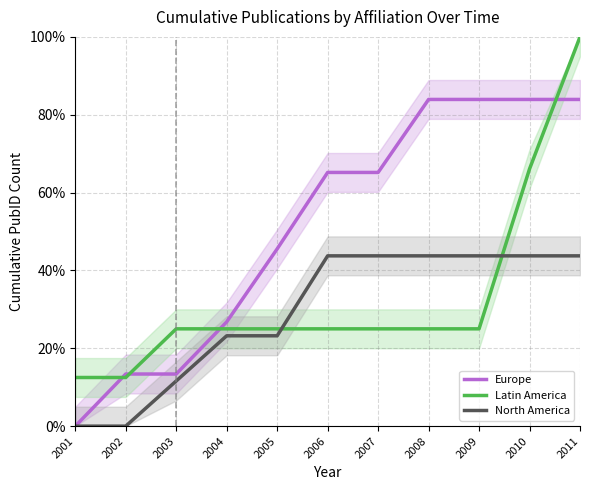

Is it true that Europe equals 83.9 at 2009?

True